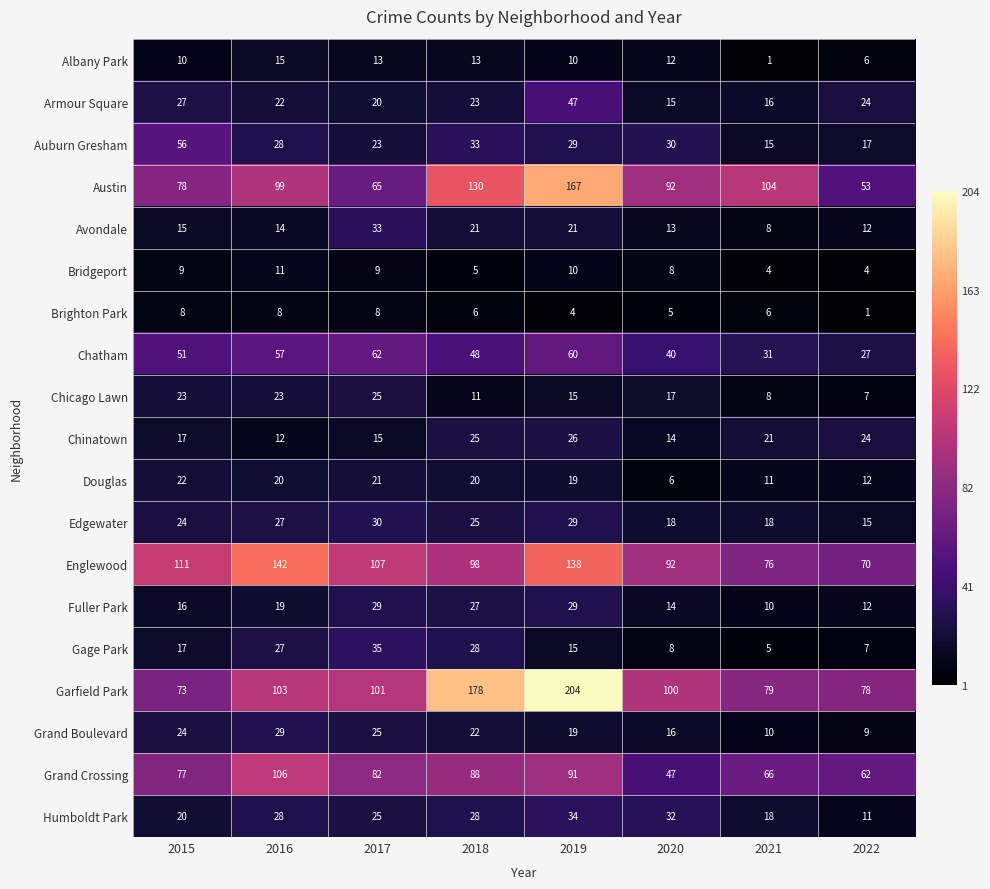

At which category is the sum across all series the highest?

2019